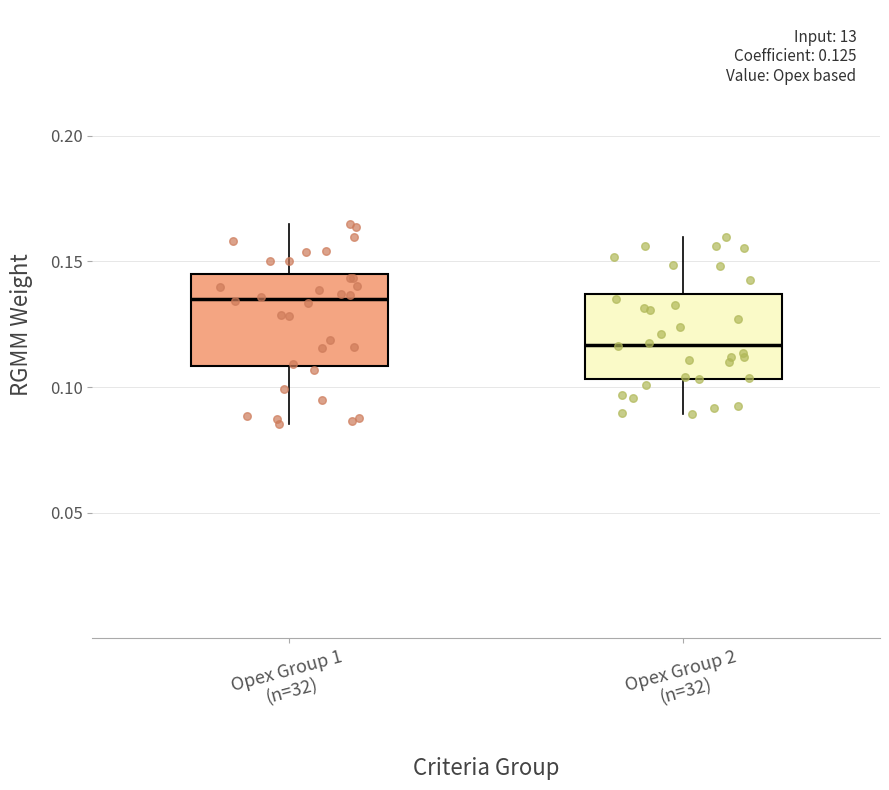

Which box has the highest median line?

Opex Group 1 (n=32)